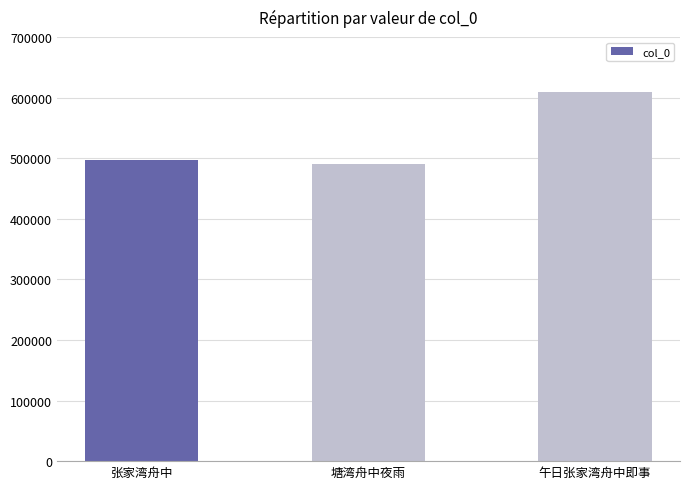

What is the sum of the values at 塘湾舟中夜雨 and 午日张家湾舟中即事?

1099770